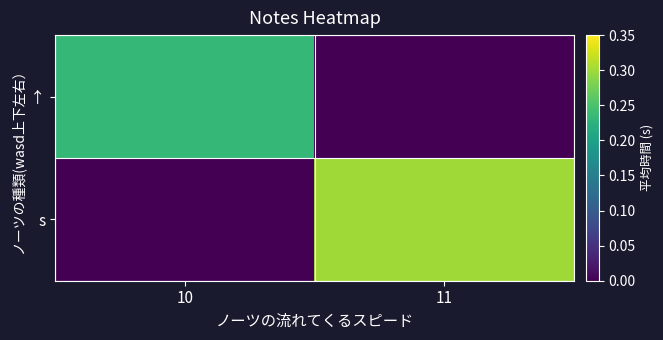

What is the total value across all series at 11?

0.3